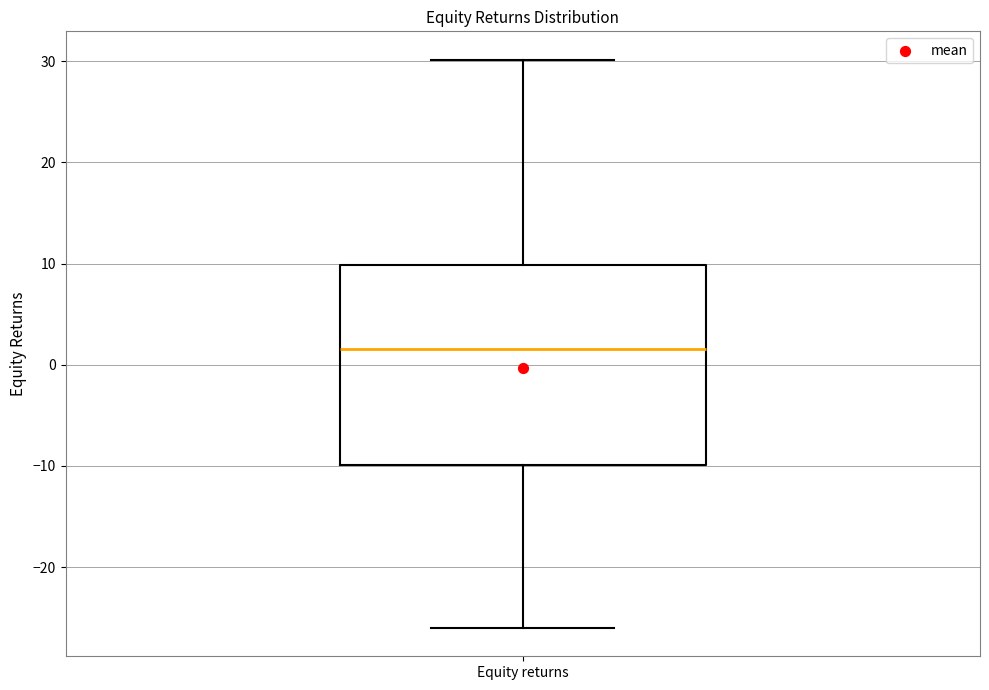

Transcribe this box plot: give where the median line is, the range the box spans, and where the two whiskers end, as read against the y-axis. The values are not printed on the chart, so give them approximately, as read against the axis.

median 2, box -10 to 10, whiskers -26 to 30